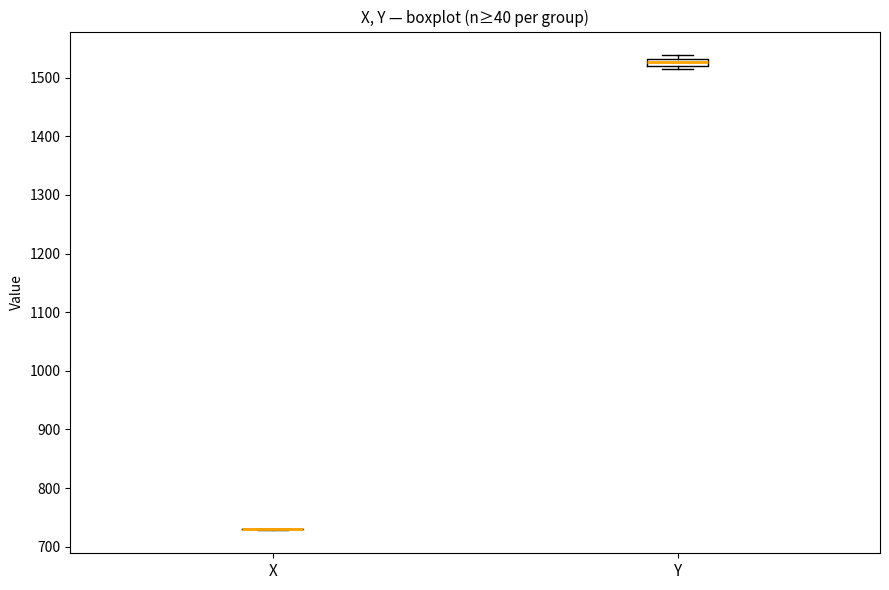

Comparing the boxes themselves (not the whiskers), which one is the tallest?

Y